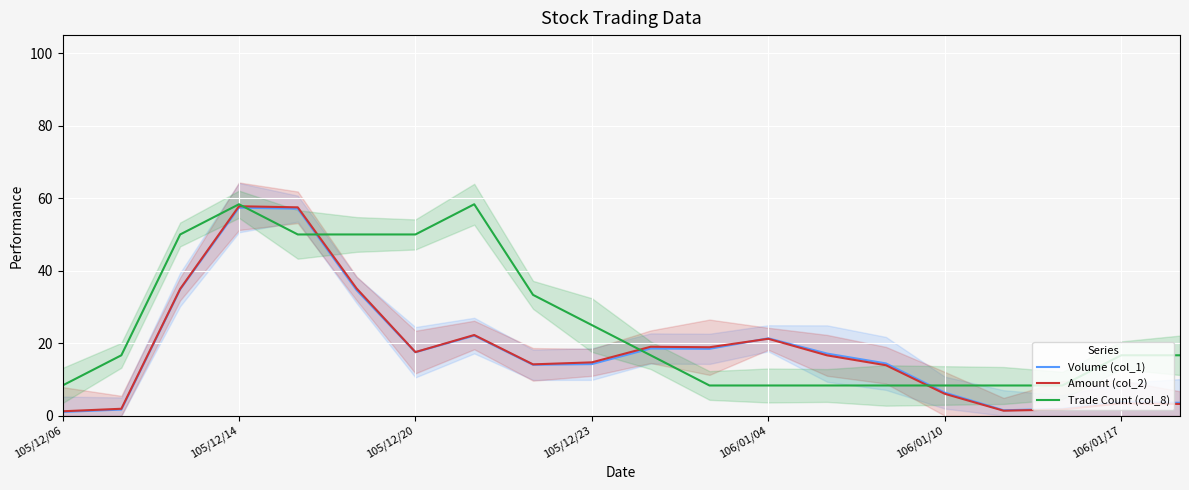

Which series has the widest spread of values?

Amount (col_2)